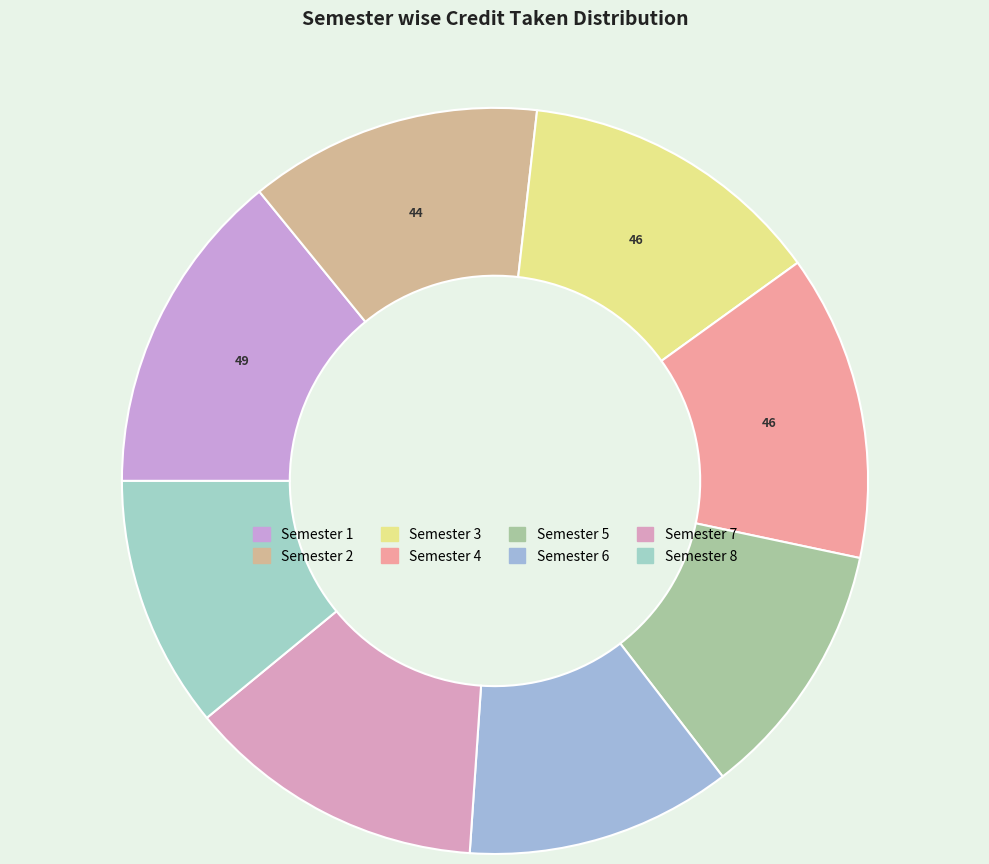

What is the change in value from Semester 5 to Semester 6?

+1